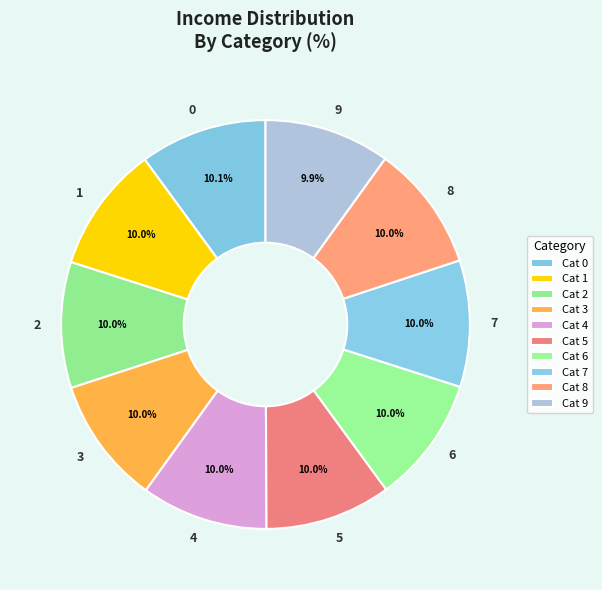

To the nearest percent, what portion does 4 represent?

10%